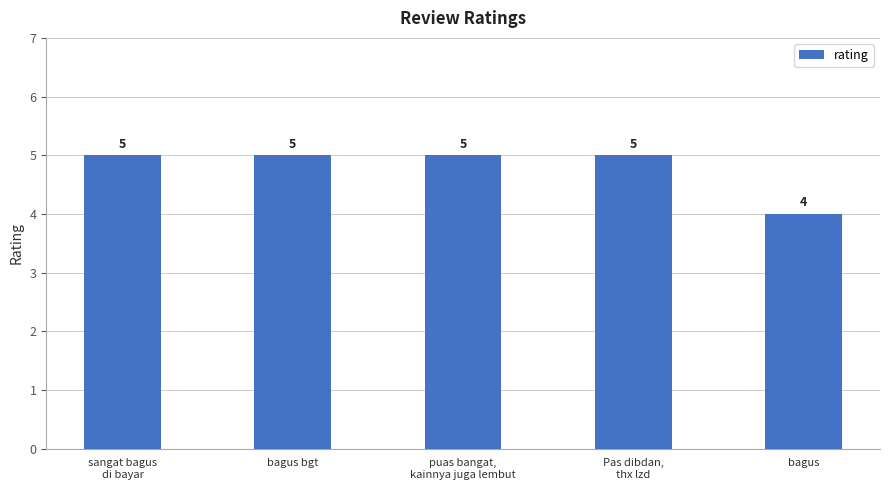

What is the ratio of the value at sangat bagus
di bayar to the value at puas bangat,
kainnya juga lembut?

1.0